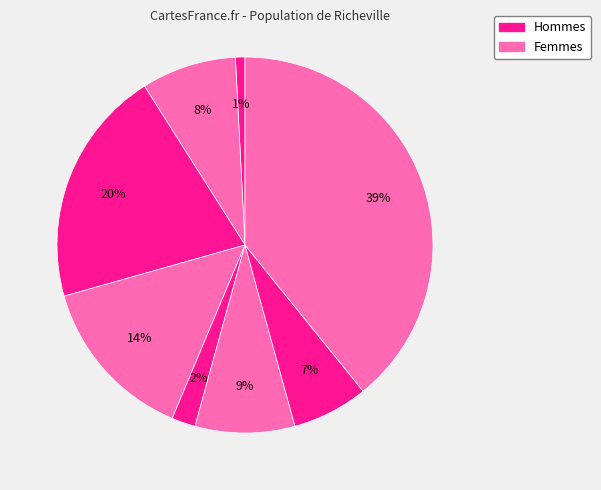

Count the number of slices in the pie.

8